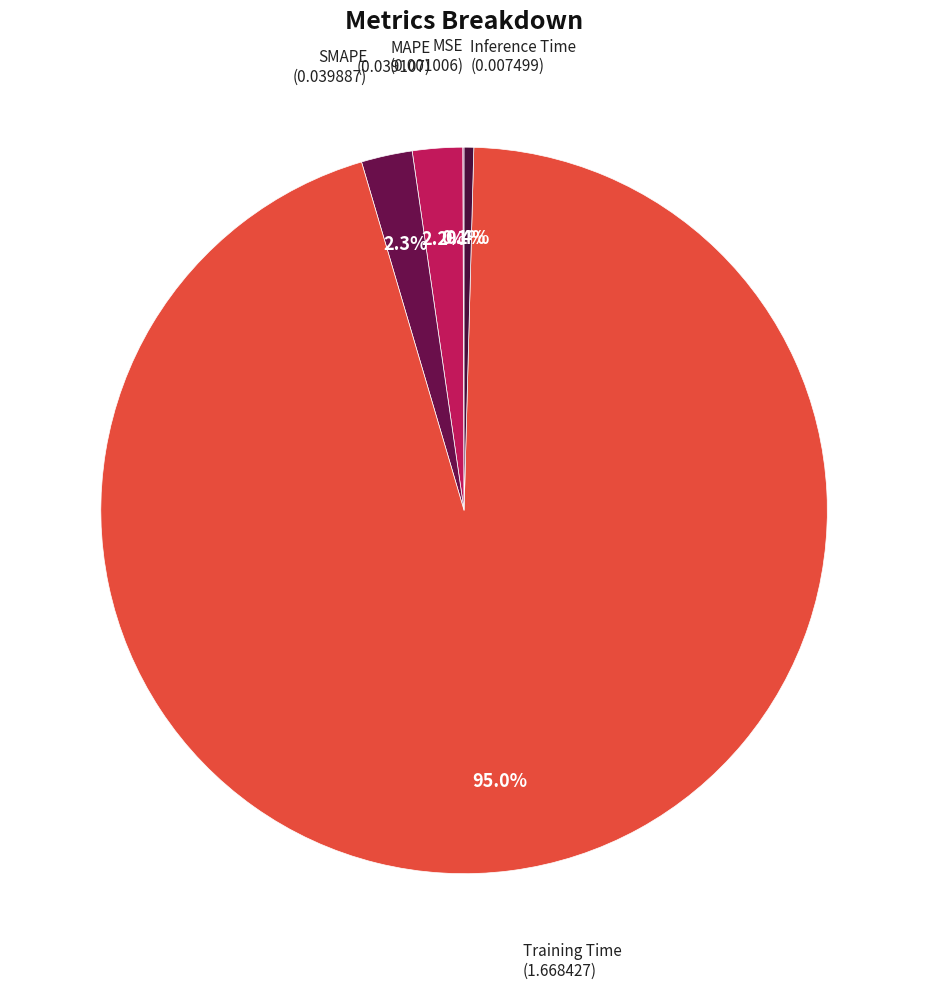

The Inference Time slice represents 10% of the pie. True or false?

False